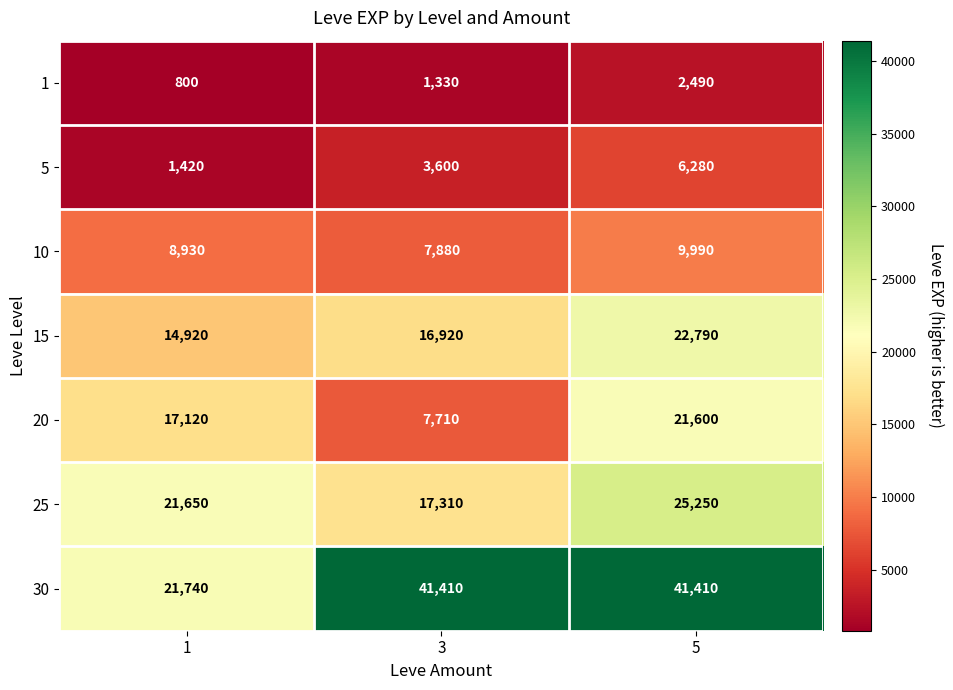

Which series has the widest spread of values?

30